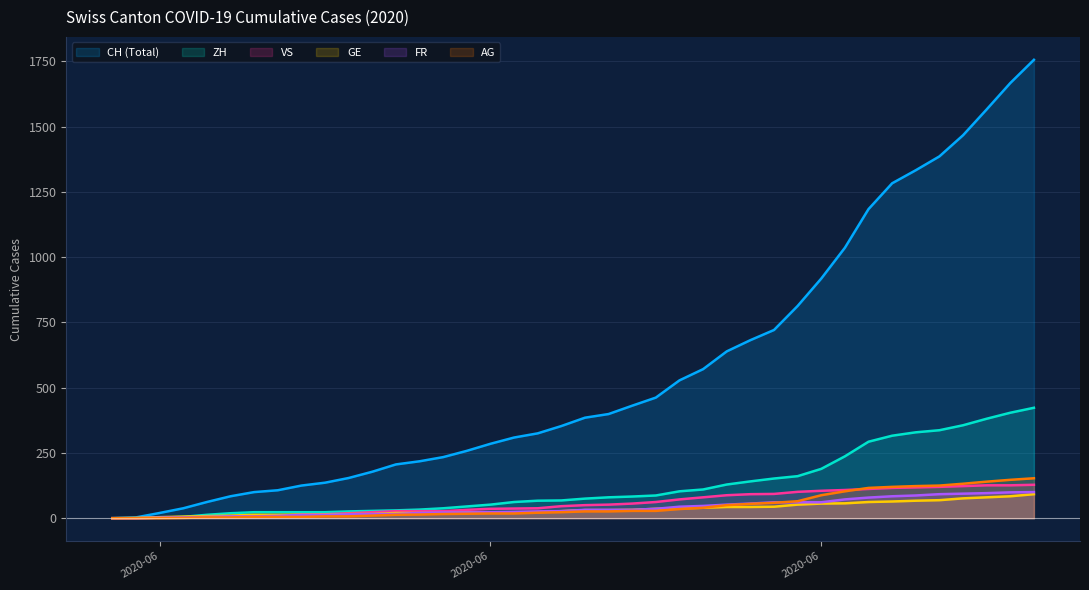

Does the chart display data point markers on the line(s)?

No